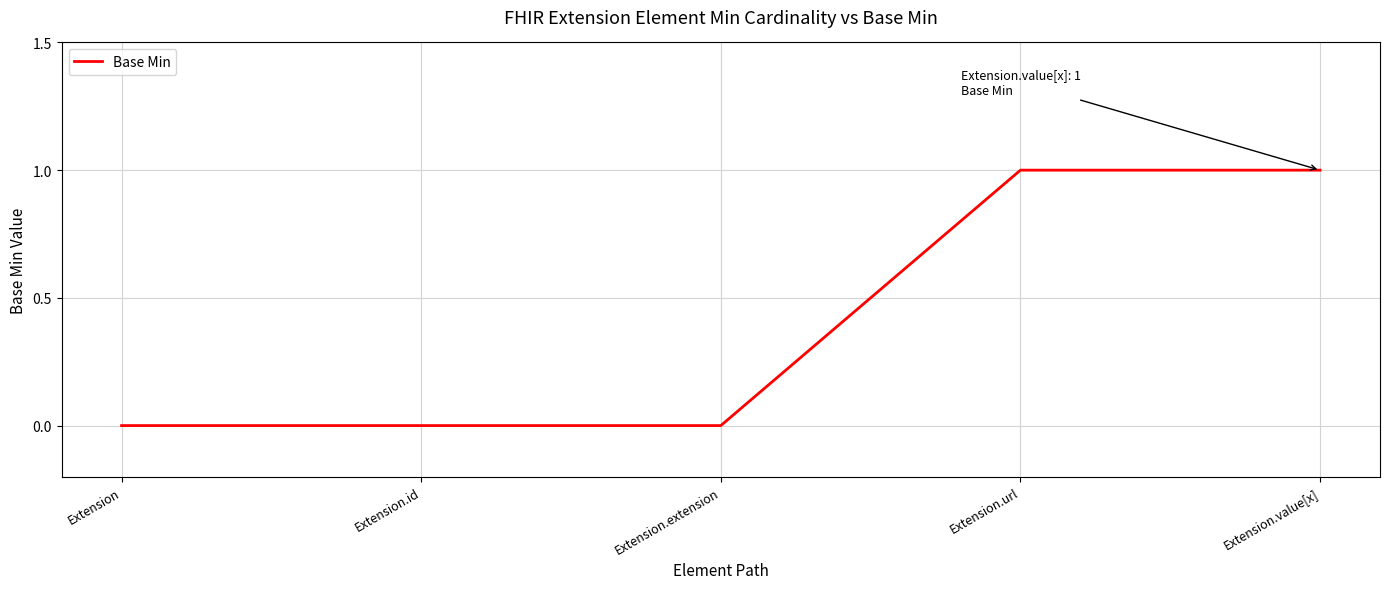

Reading left to right, extract all data points from this chart.

Extension=0	Extension.id=0	Extension.extension=0	Extension.url=1	Extension.value[x]=1